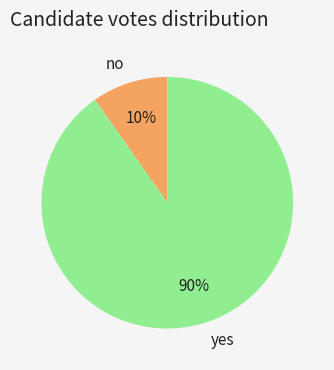

To the nearest percent, what percentage of the pie is yes?

90%